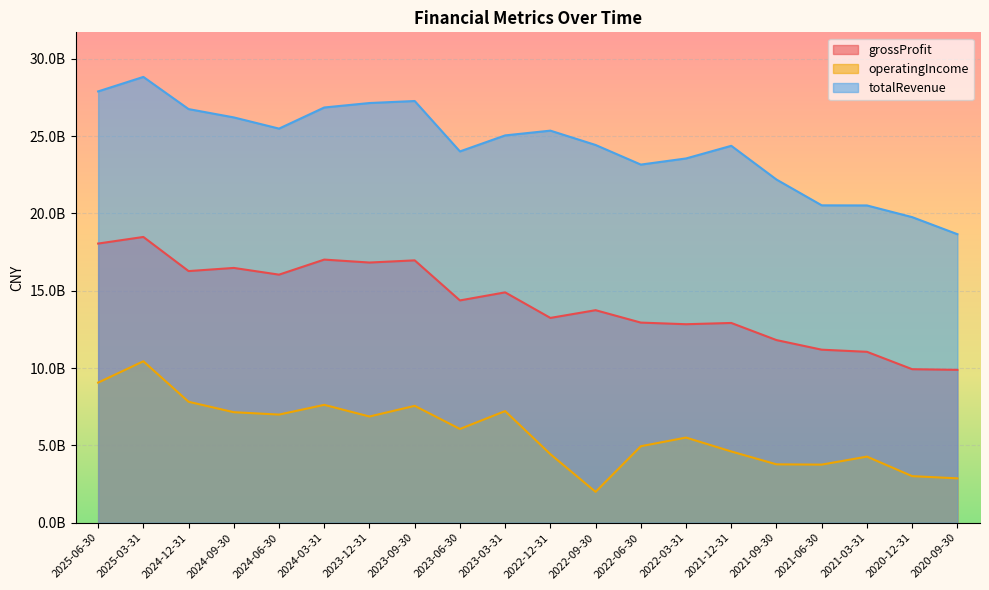

The value of grossProfit at 2024-06-30 is 16042218000. True or false?

True